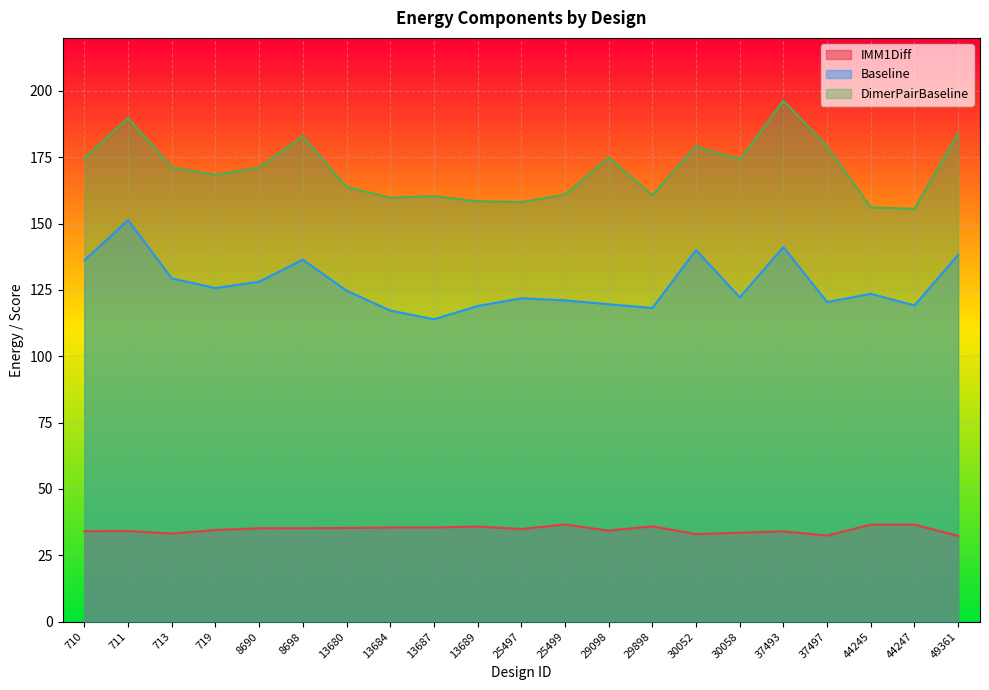

True or false: Baseline and DimerPairBaseline intersect in this chart.

False